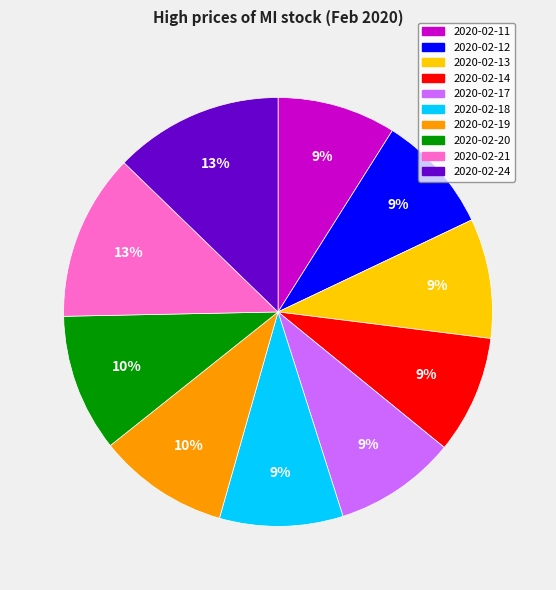

Between 2020-02-18 and 2020-02-20, which is larger?

2020-02-20